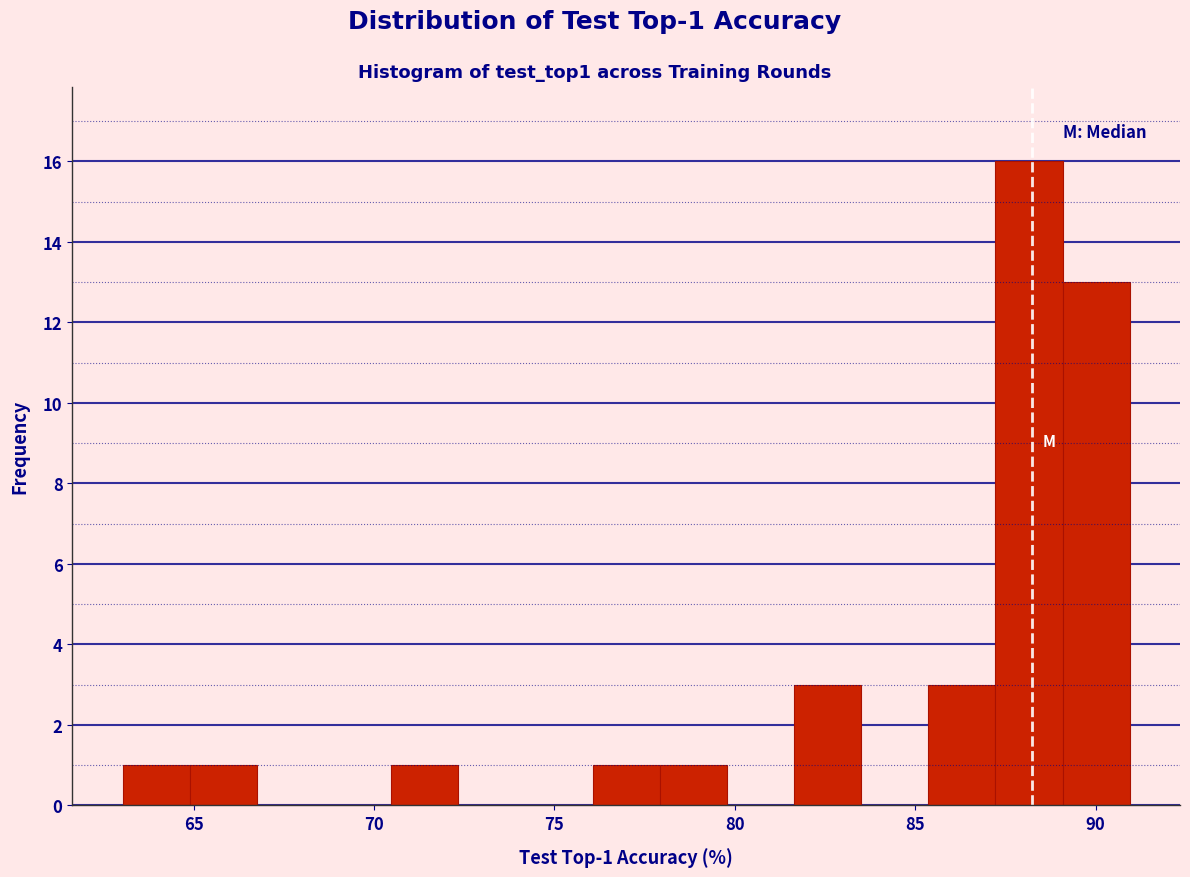

Around what value on the x-axis is the tallest bar? Give the approximate position of its centre, as read against the axis.

88.0